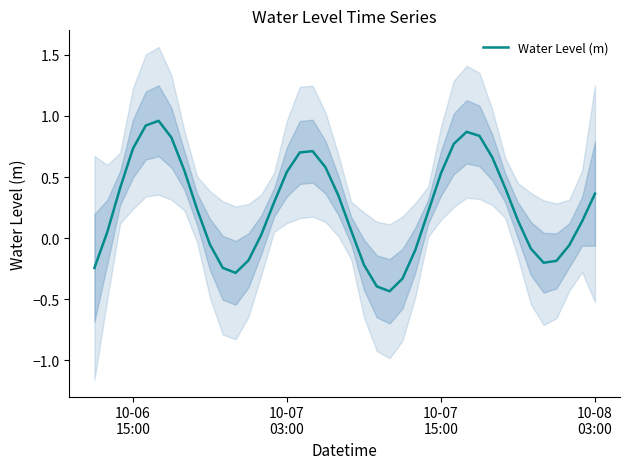

What is the difference between the maximum and second lowest values?

1.4